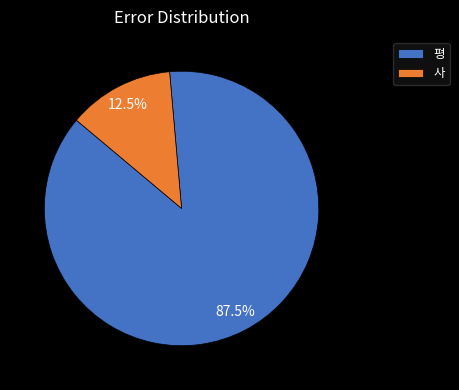

To the nearest percent, what is the combined percentage of 평 and 사?

100%